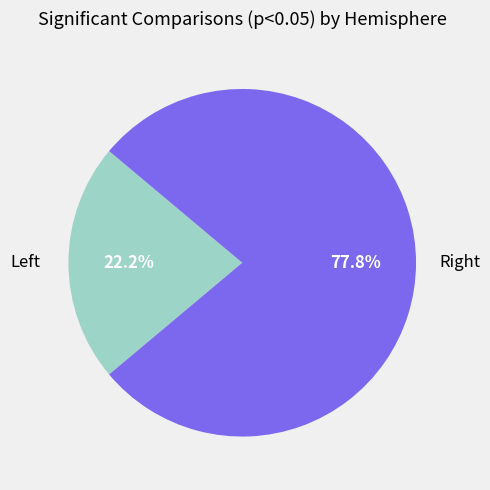

How many slices are in this pie chart?

2